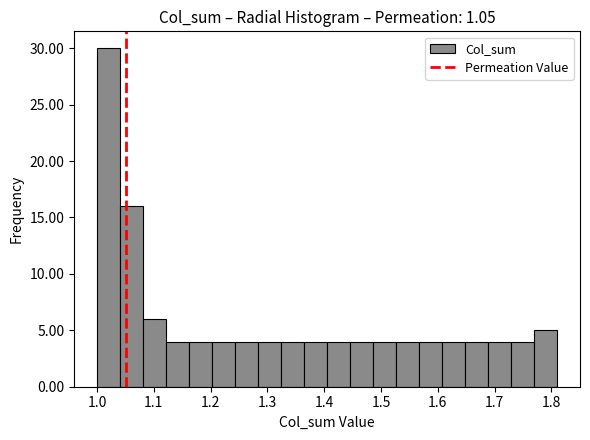

Reading left to right, transcribe this chart: for each bar, give the range it covers on the x-axis and its height. Neither the bar edges nor the heights are printed on the chart, so give them approximately, as read against the axes.

1.00 to 1.04: 30
1.04 to 1.08: 16
1.08 to 1.12: 6
1.12 to 1.16: 4
1.16 to 1.20: 4
1.20 to 1.24: 4
1.24 to 1.28: 4
1.28 to 1.32: 4
1.32 to 1.36: 4
1.36 to 1.41: 4
1.41 to 1.45: 4
1.45 to 1.49: 4
1.49 to 1.53: 4
1.53 to 1.57: 4
1.57 to 1.61: 4
1.61 to 1.65: 4
1.65 to 1.69: 4
1.69 to 1.73: 4
1.73 to 1.77: 4
1.77 to 1.81: 5